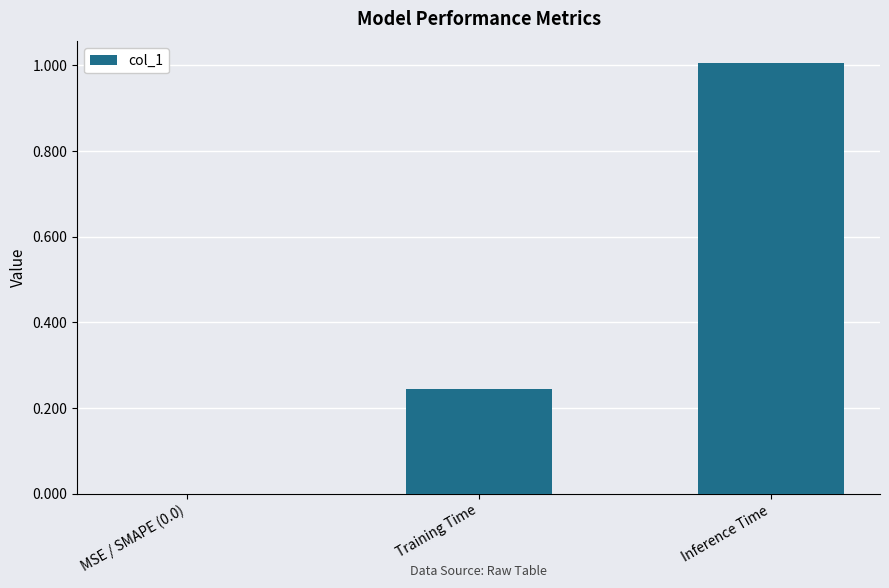

Which label corresponds to the largest value in the chart?

Inference Time